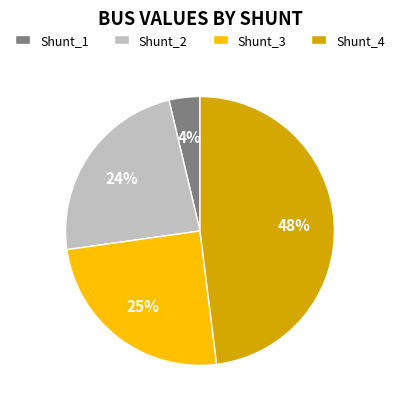

What percentage is the Shunt_3 slice, to the nearest percent?

25%